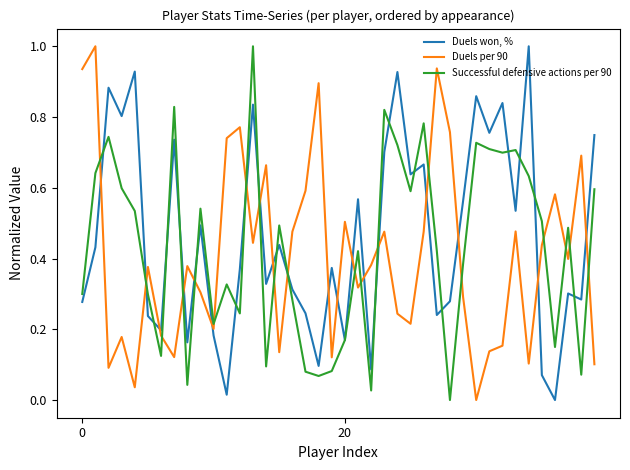

How many lines are shown in the chart?

3